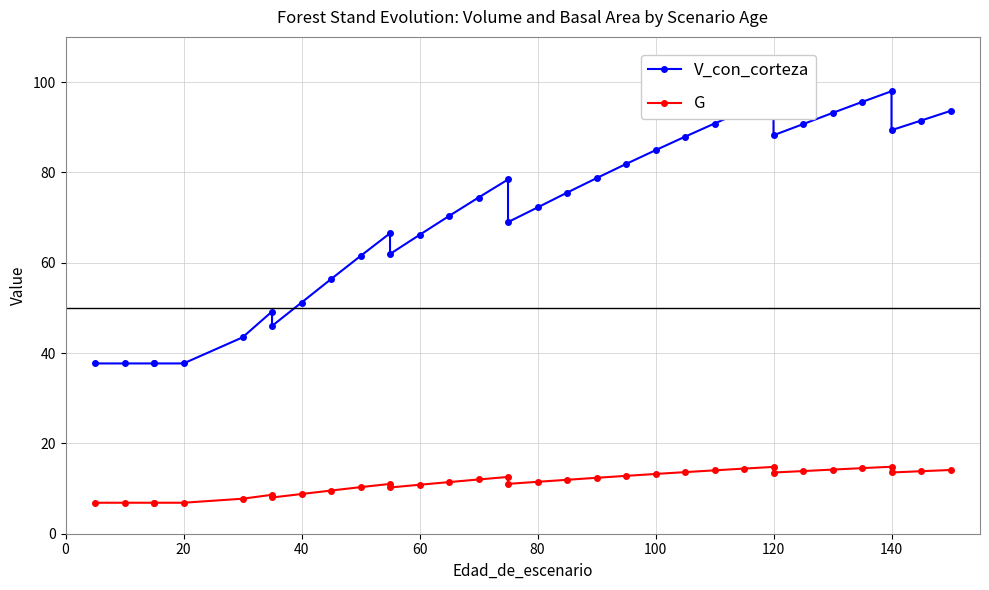

What is the sum of all V_con_corteza values?

2485.1